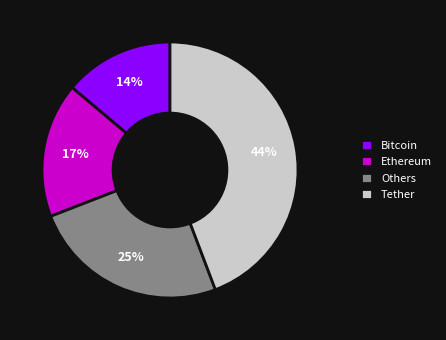

To the nearest percent, what portion does Bitcoin represent?

14%